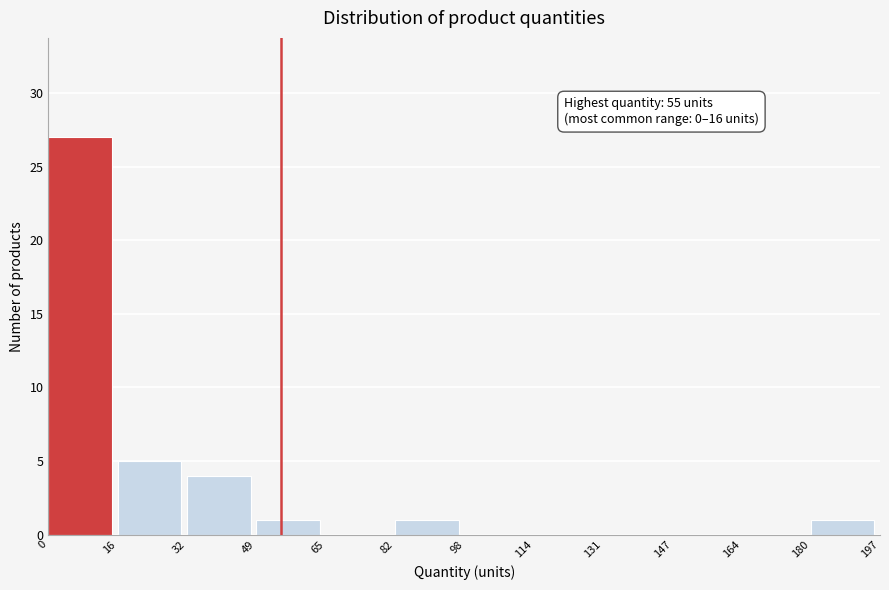

Over which range of the x-axis is the bar tallest?

0 to 16